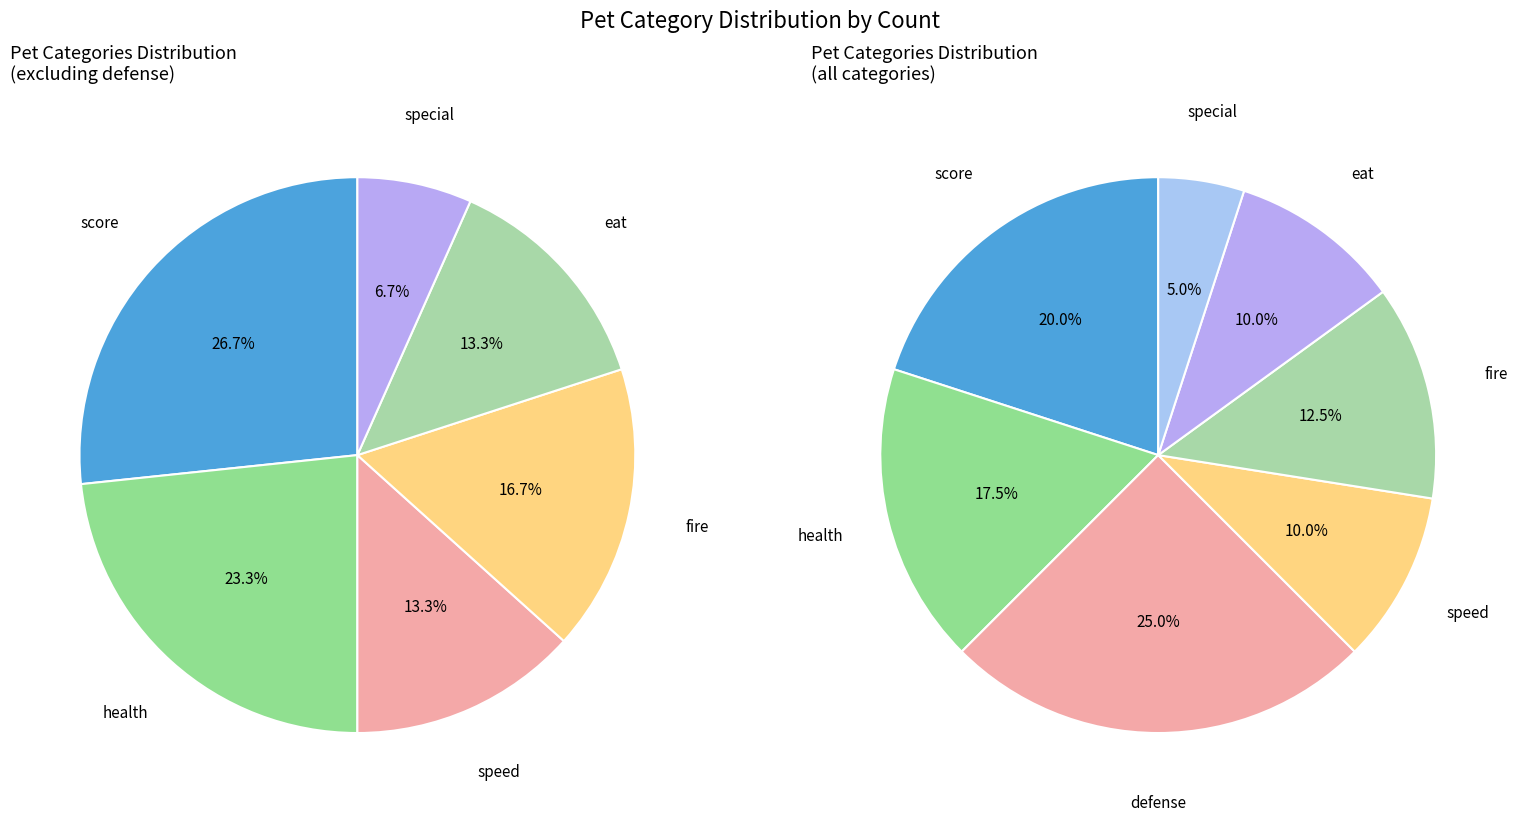

Is there any slice that represents more than half of the pie?

No